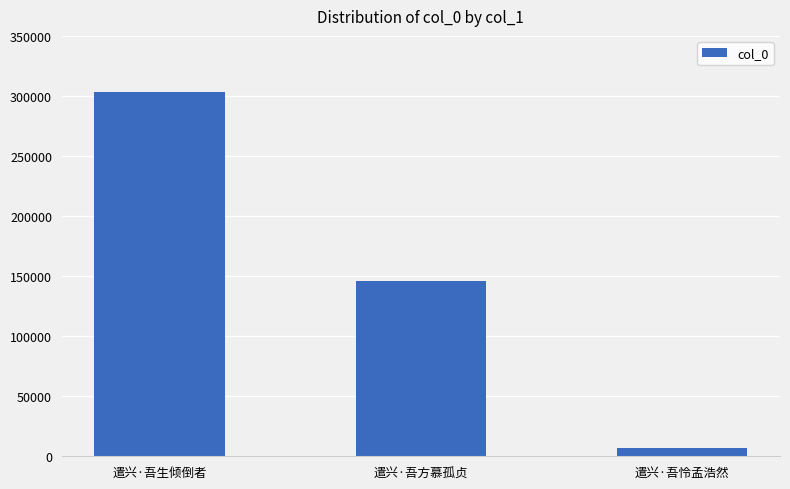

Rank the categories by value from highest to lowest.

遣兴·吾生倾倒者, 遣兴·吾方慕孤贞, 遣兴·吾怜孟浩然